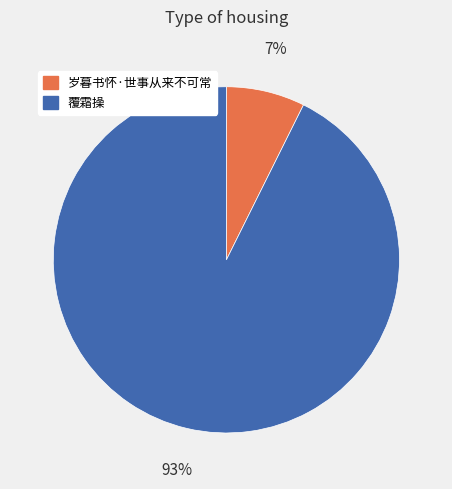

Between 覆霜操 and 岁暮书怀·世事从来不可常, which is larger?

覆霜操